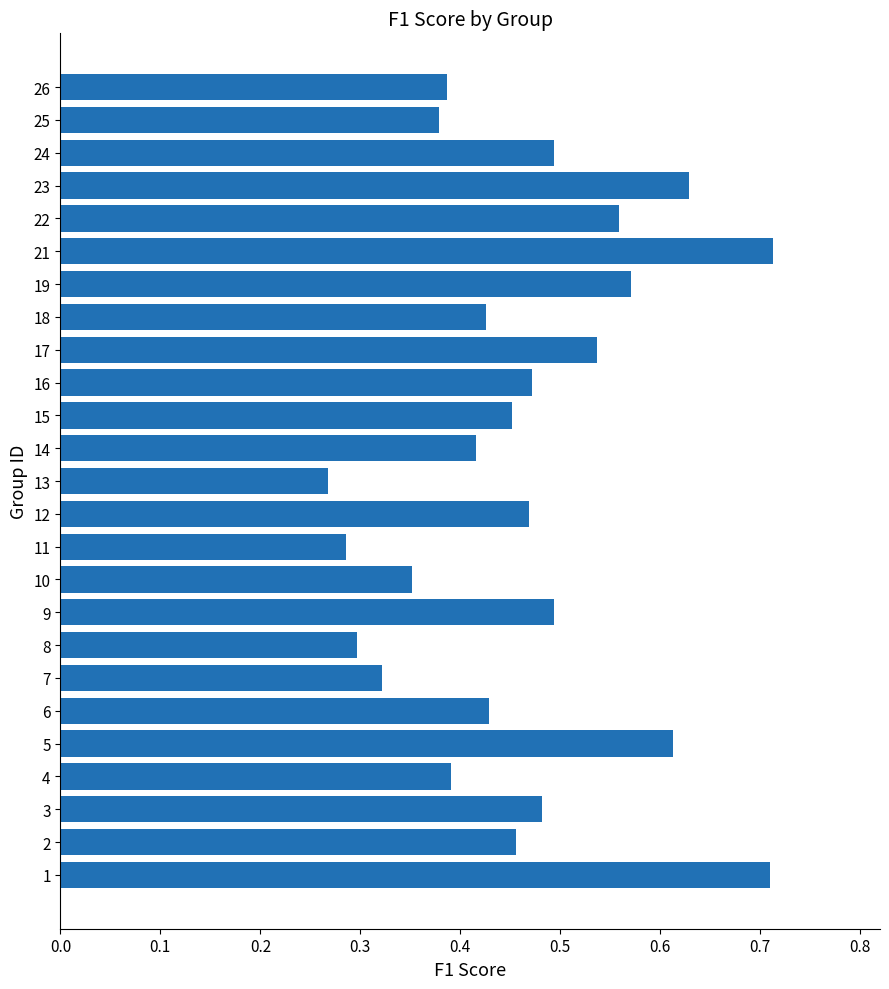

Which label corresponds to the smallest value in the chart?

13